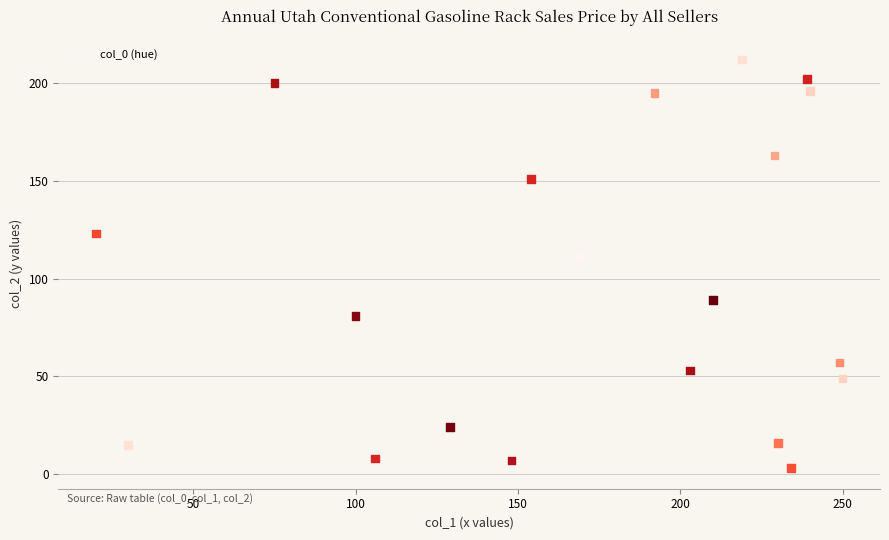

What Y value in the scatter plot is closest to 107?

111